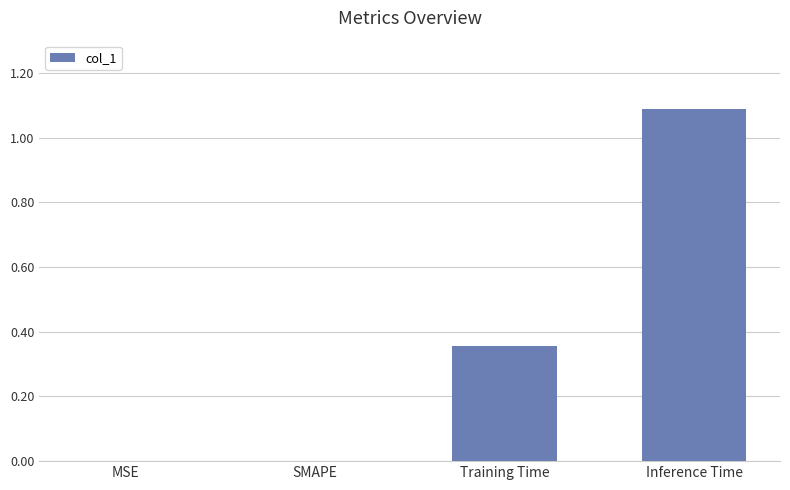

Which label corresponds to the largest value in the chart?

Inference Time